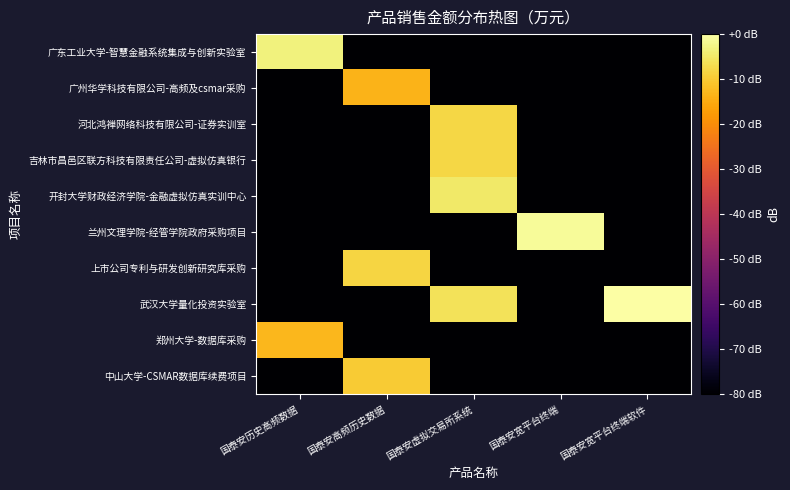

At which category is the sum across all series the highest?

国泰安虚拟交易所系统